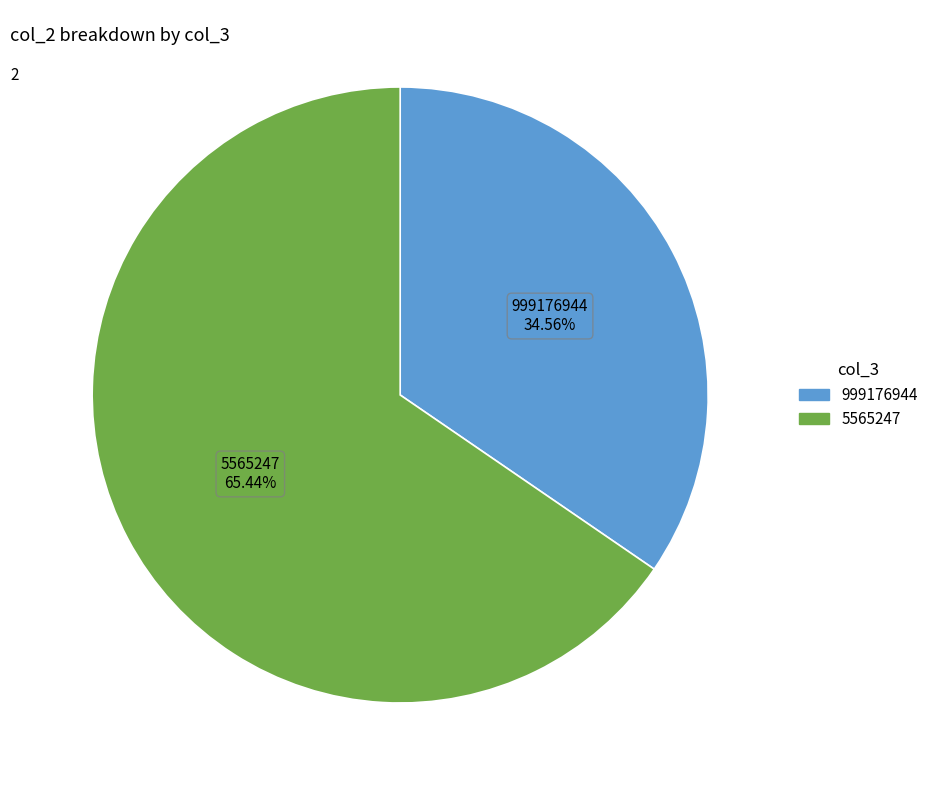

Is the sum of 5565247 and 999176944 greater than half?

Yes